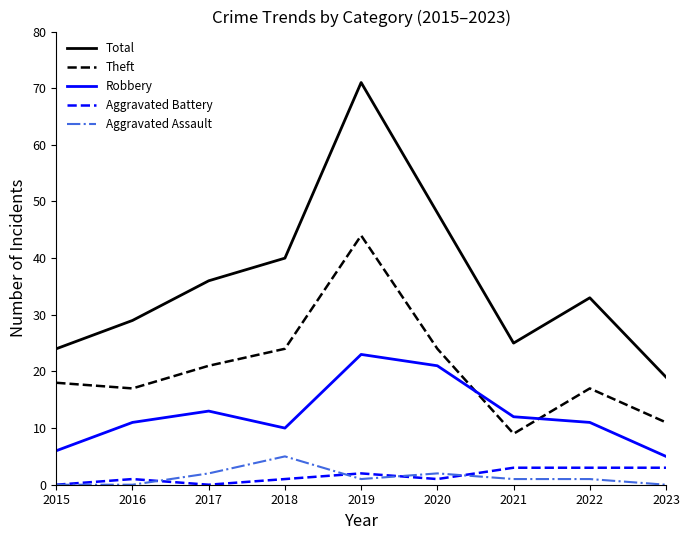

True or false: Total and Aggravated Assault intersect in this chart.

False